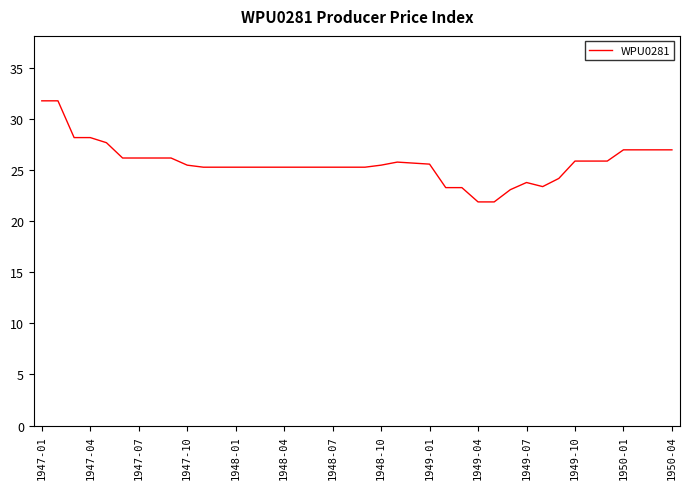

What is the smallest value displayed?

21.9